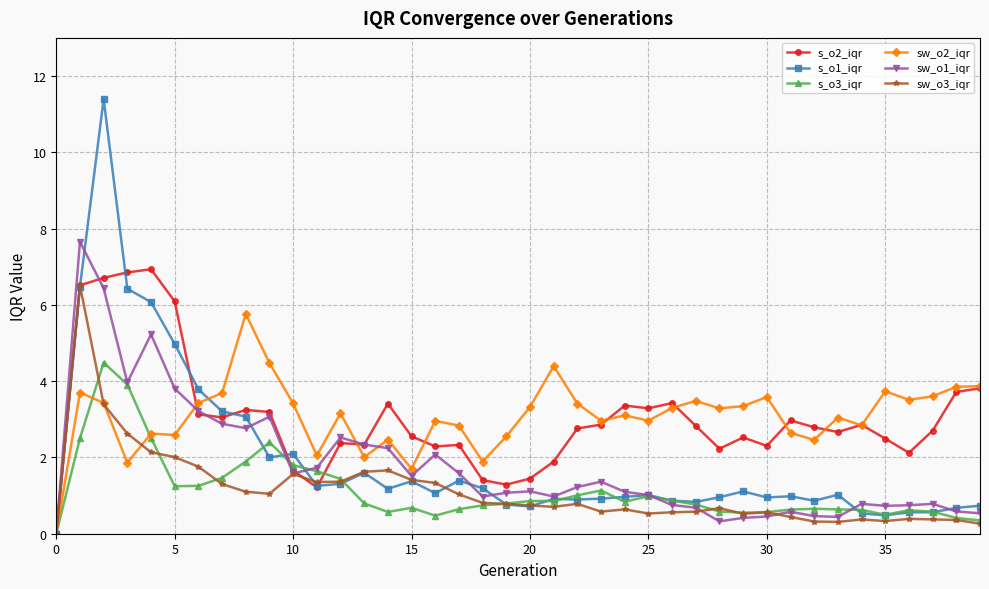

In sw_o1_iqr, how many points are lower than both neighbors (excluding endpoints)?

9